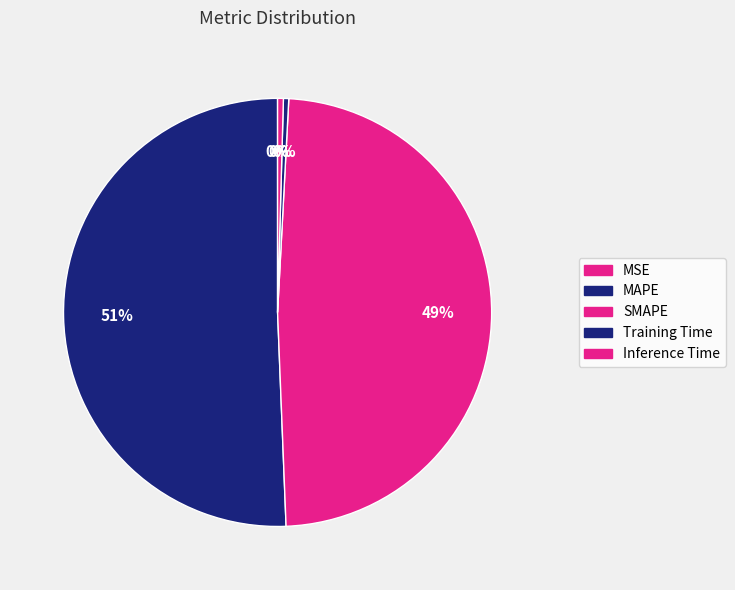

Is it true that MSE is 0% of the pie?

True